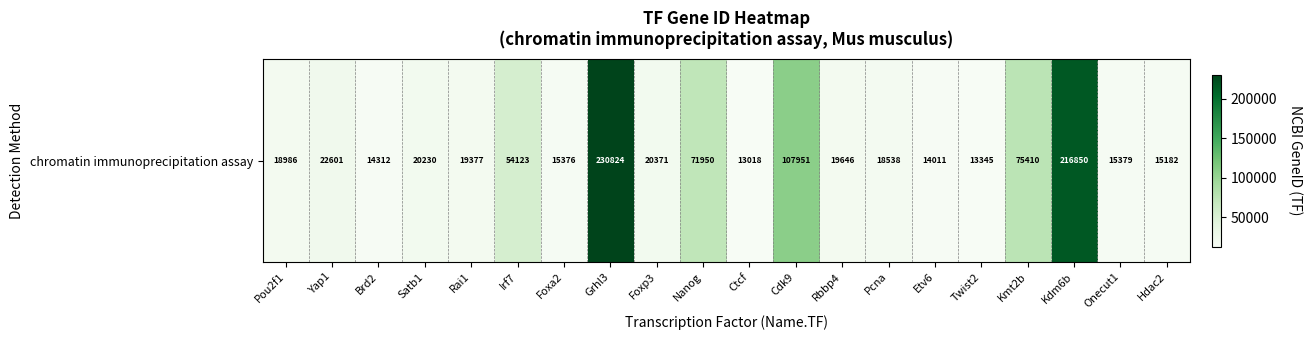

What is the difference between the values at Hdac2 and Twist2?

1837